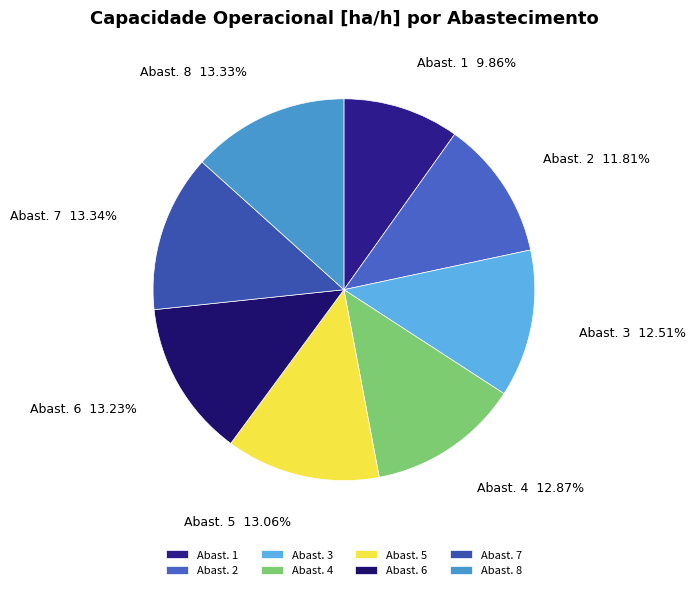

Is there any slice that represents more than half of the pie?

No